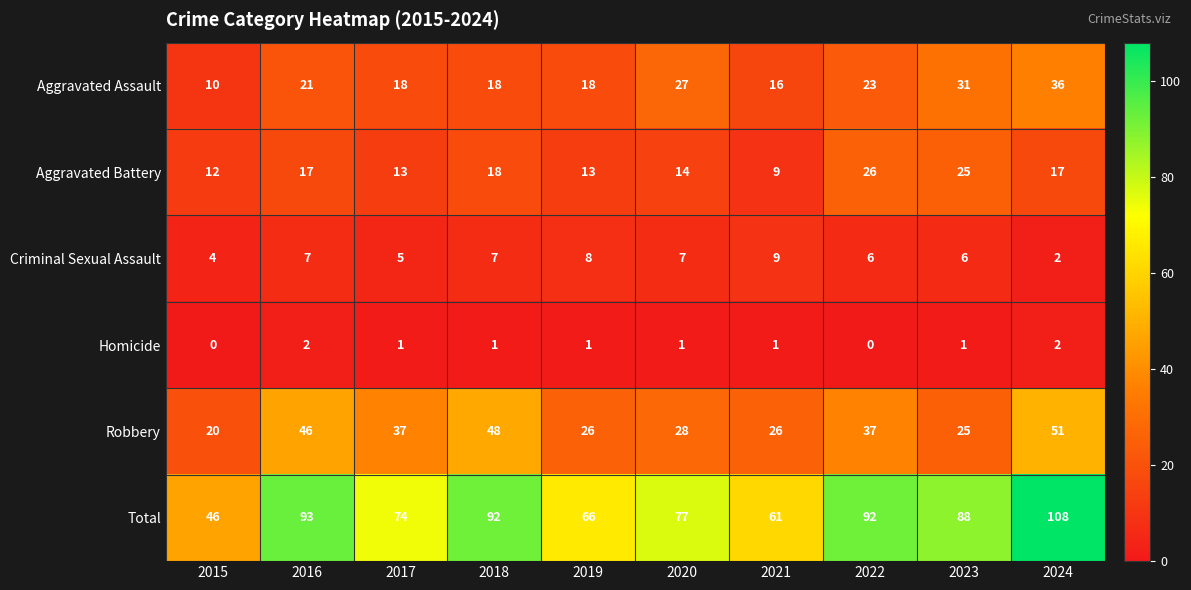

At how many categories does at least one series exceed 21?

10